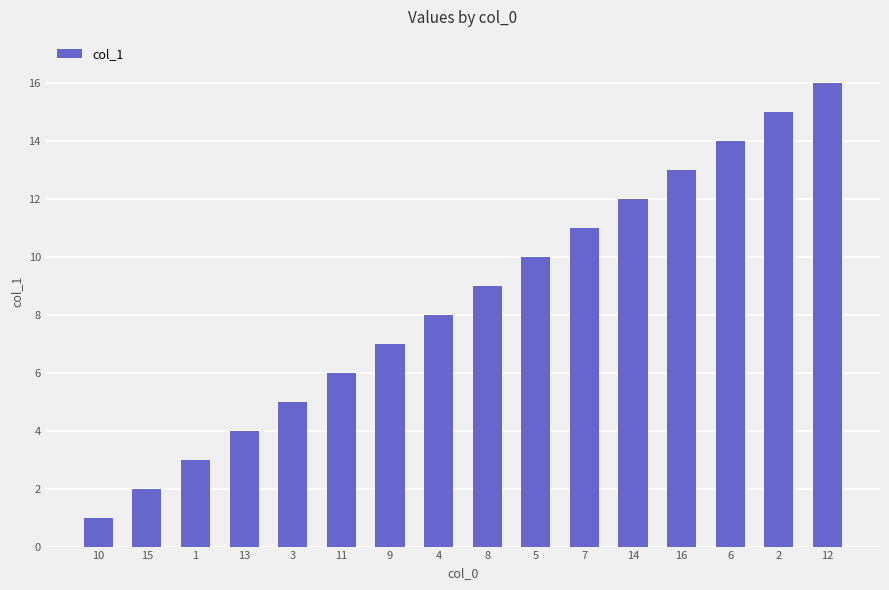

The chart shows a value of 2 at 15. True or false?

True